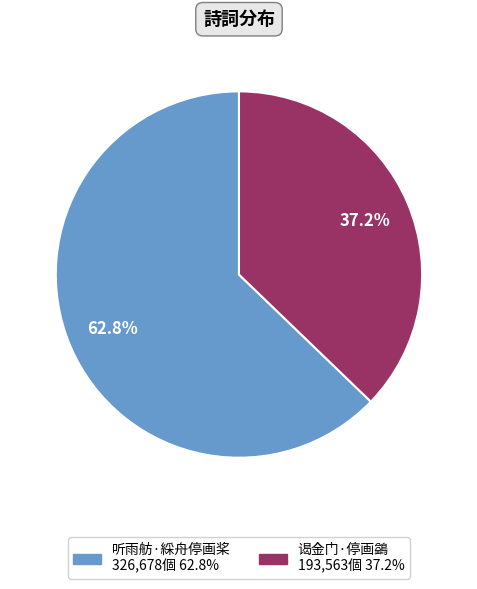

Which slice is the largest?

听雨舫·綵舟停画桨